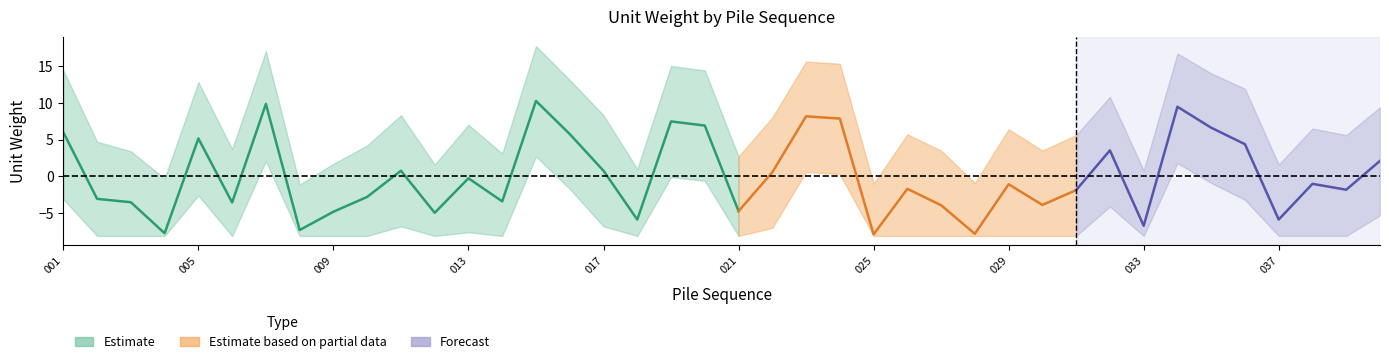

Which label corresponds to the smallest value in the chart?

002